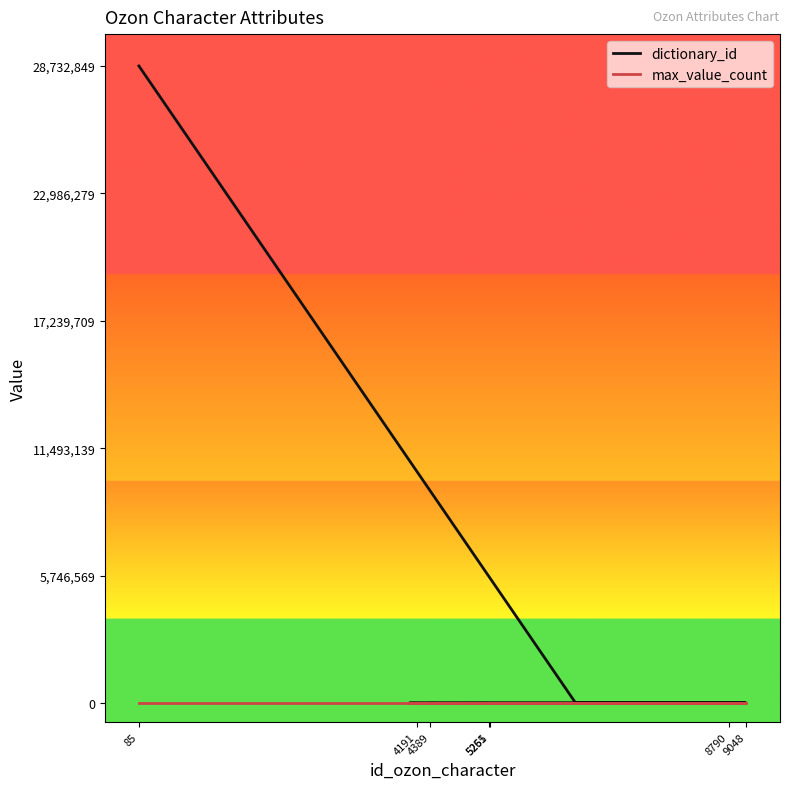

Reading right to left, list all the values displayed in this chart.

dictionary_id: 0	0	0	0	205	157	1503	837	1357	0	1935	0	0	0	0	0	0	1960	0	28732849
max_value_count: 0	0	0	0	0	0	0	0	0	0	0	0	0	0	0	0	0	0	0	0